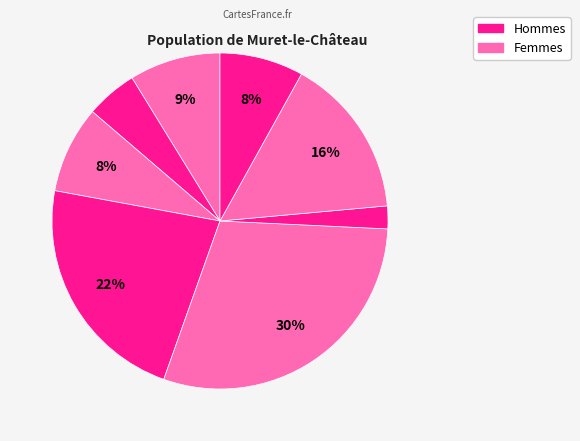

To the nearest percent, what is the average slice percentage?

12%